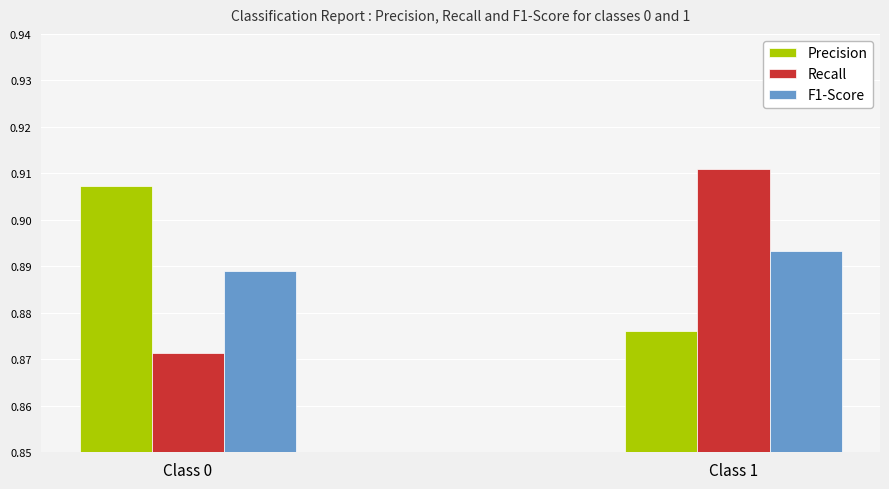

At how many categories does at least one series exceed 0?

2